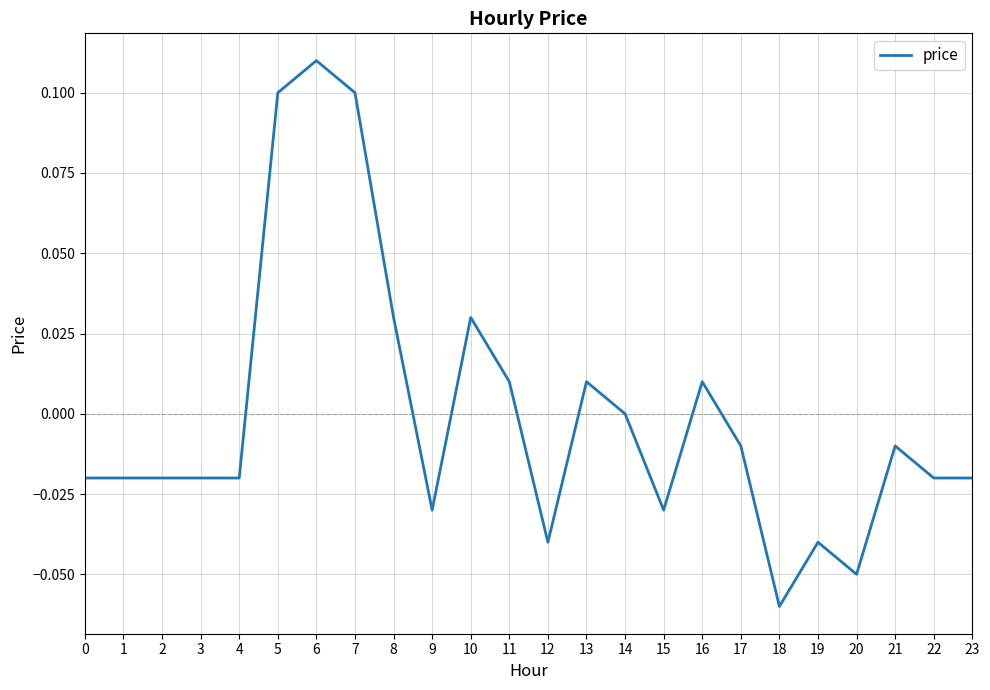

How many lines are shown in the chart?

1